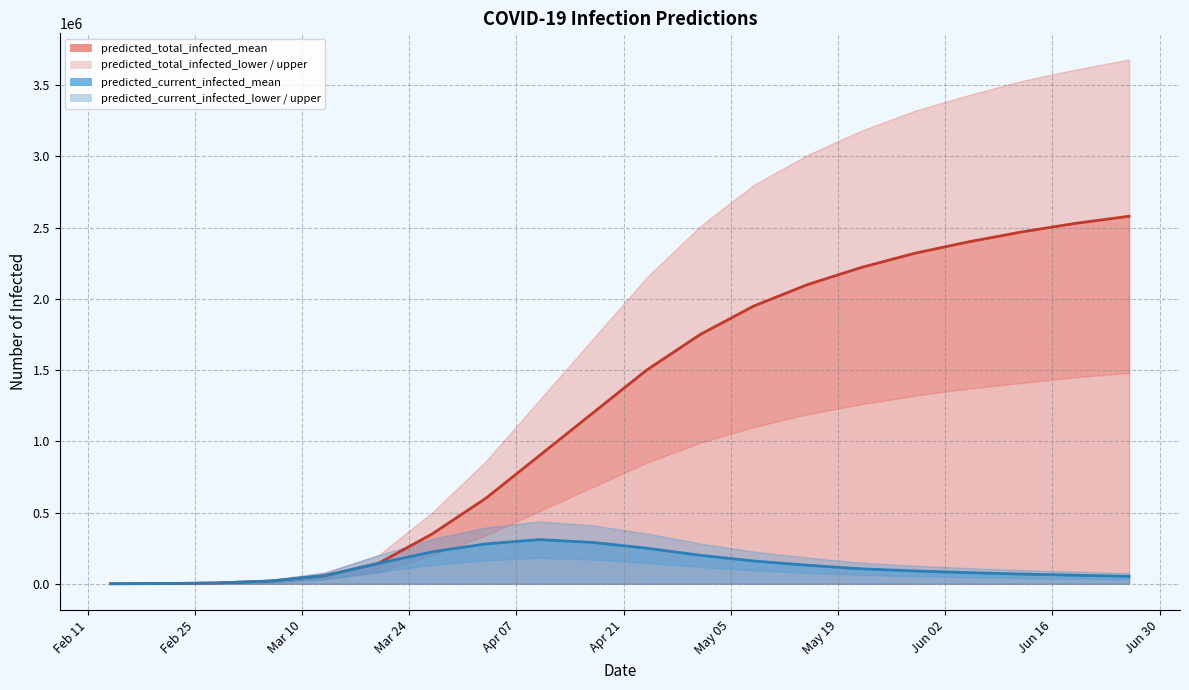

What is the difference between the highest and lowest values at 2020-05-15?

2934000